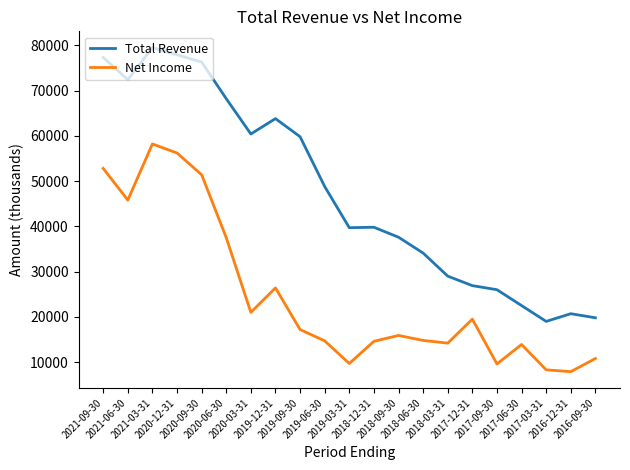

Which series has the largest range (max minus min)?

Total Revenue